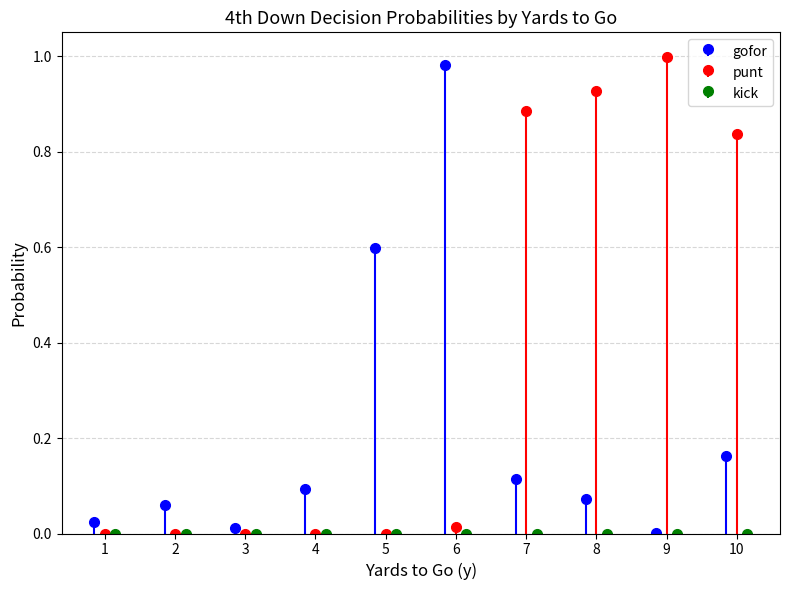

Which category has the lowest value across all series?

1